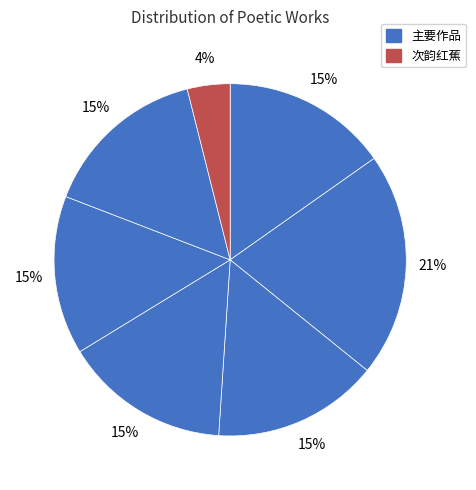

Which category has the smallest portion of the pie?

次韵红蕉·山花山草杂前陈